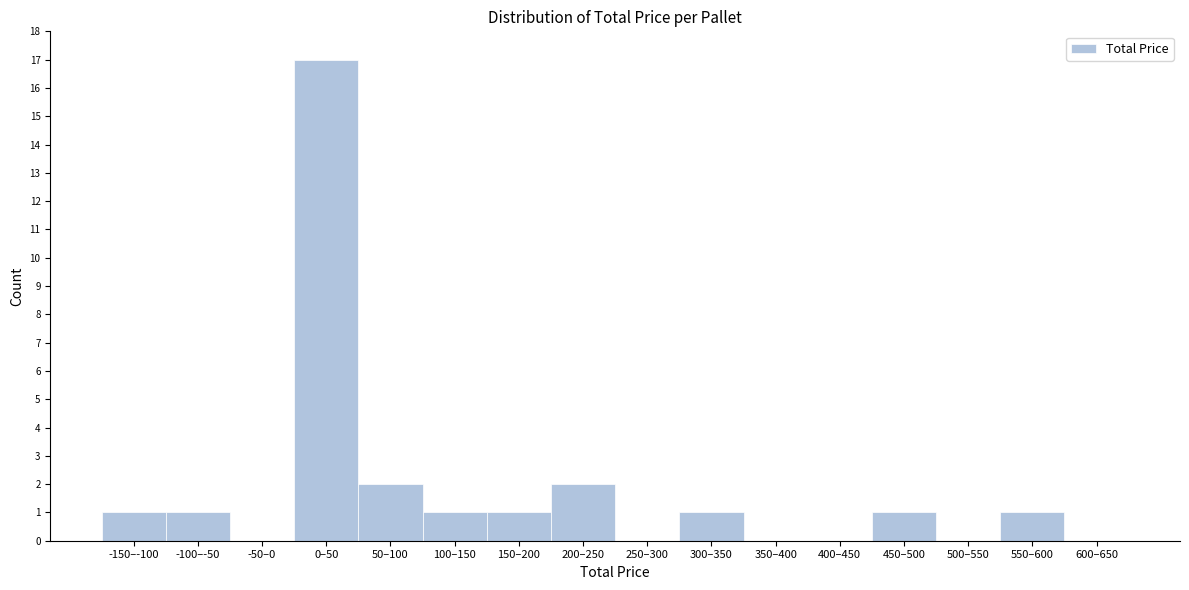

Reading right to left, transcribe all the data shown in this chart.

600–650=0	550–600=1	500–550=0	450–500=1	400–450=0	350–400=0	300–350=1	250–300=0	200–250=2	150–200=1	100–150=1	50–100=2	0–50=17	-50–0=0	-100–-50=1	-150–-100=1